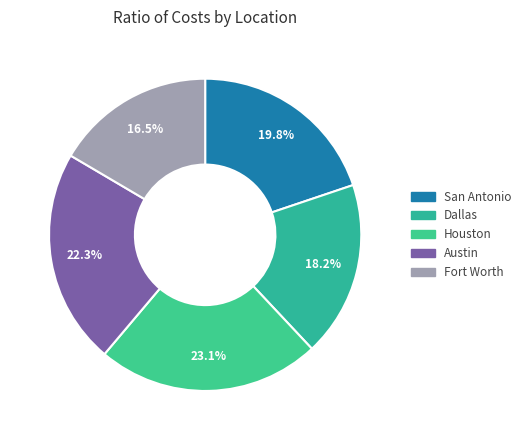

True or false: Austin accounts for 22% of the total.

True